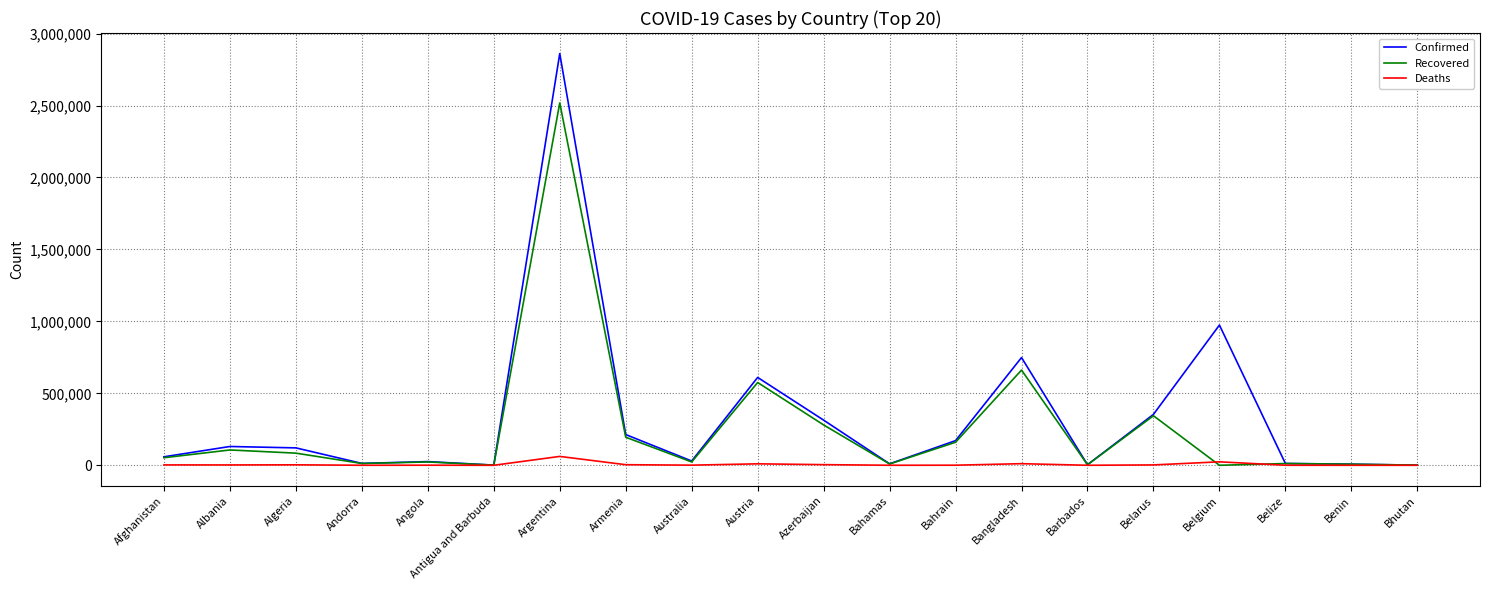

At which category is the sum across all series the highest?

Argentina